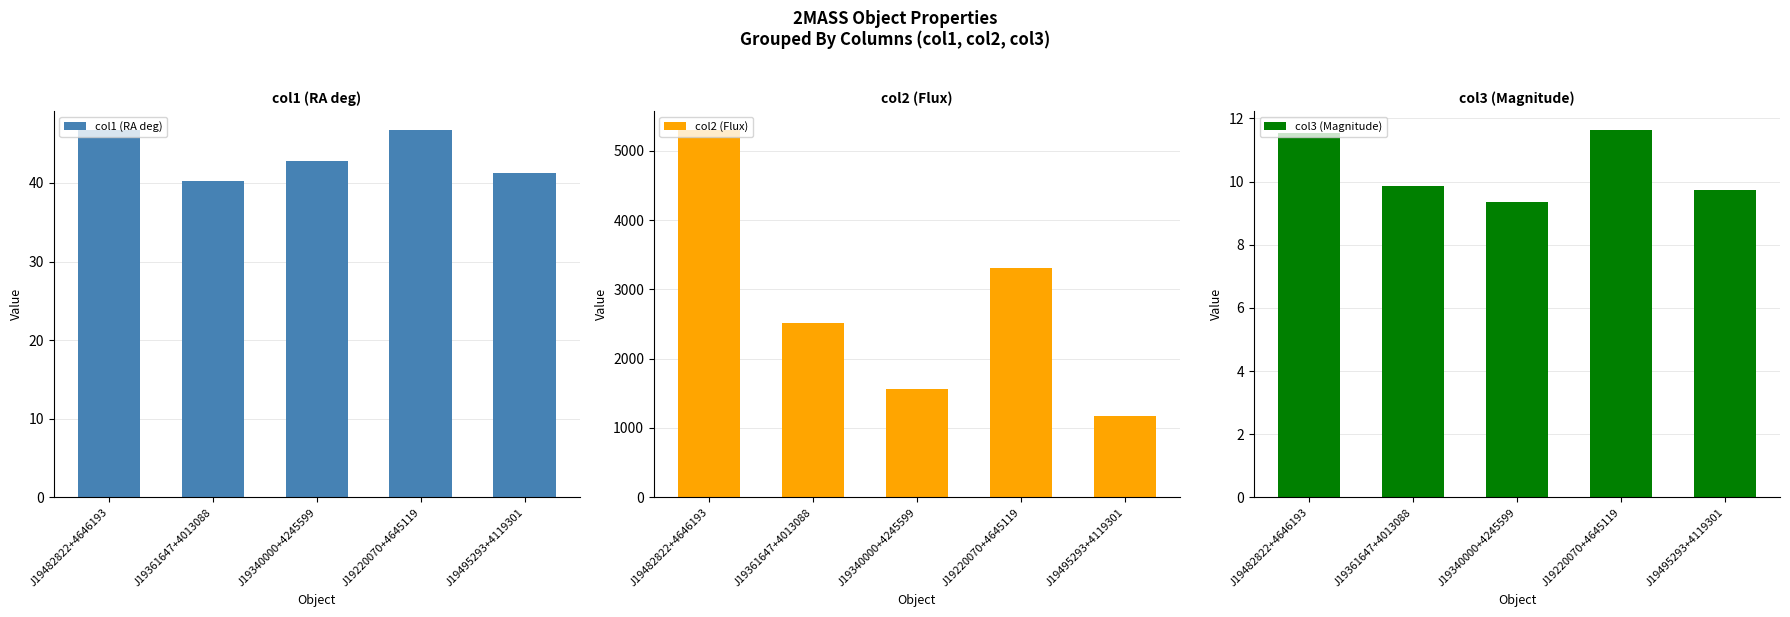

Which series has the widest spread of values?

col2 (Flux)